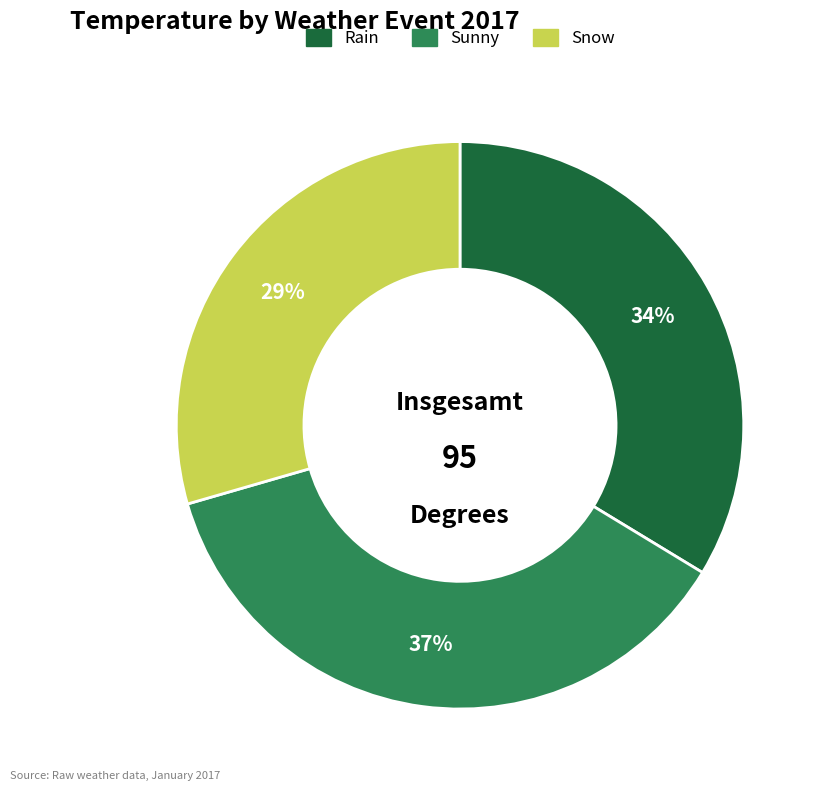

Rank the categories by value from highest to lowest.

Sunny, Rain, Snow